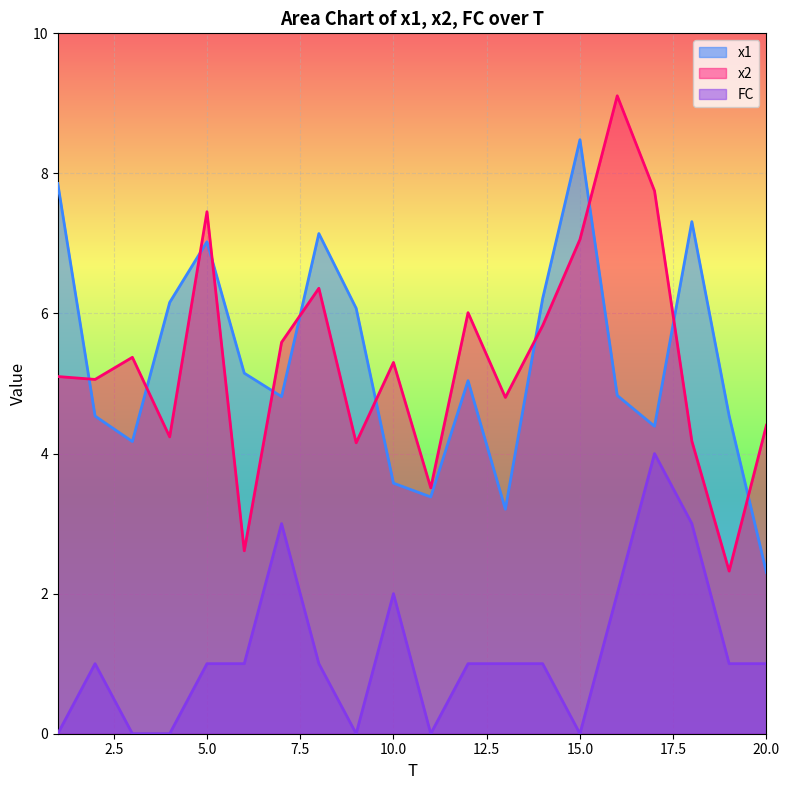

Is the value of x1 at 2 greater than the value of FC at 10?

Yes